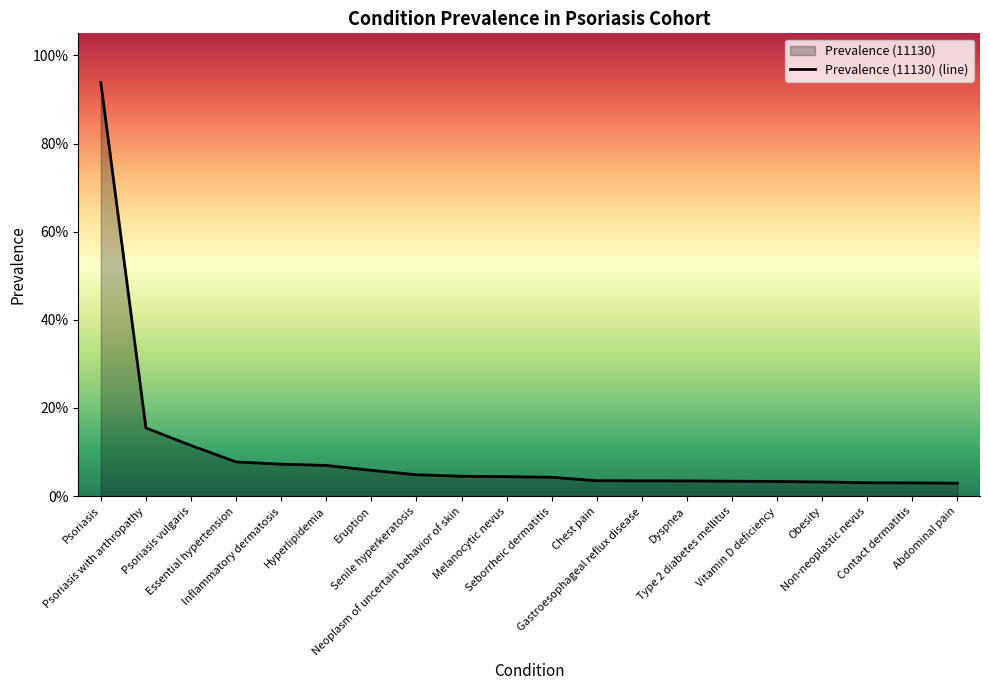

Reading right to left, extract all data points from this chart.

Abdominal pain=0.0	Contact dermatitis=0.0	Non-neoplastic nevus=0.0	Obesity=0.0	Vitamin D deficiency=0.0	Type 2 diabetes mellitus=0.0	Dyspnea=0.0	Gastroesophageal reflux disease=0.0	Chest pain=0.0	Seborrheic dermatitis=0.0	Melanocytic nevus=0.0	Neoplasm of uncertain behavior of skin=0.0	Senile hyperkeratosis=0.0	Eruption=0.1	Hyperlipidemia=0.1	Inflammatory dermatosis=0.1	Essential hypertension=0.1	Psoriasis vulgaris=0.1	Psoriasis with arthropathy=0.2	Psoriasis=0.9